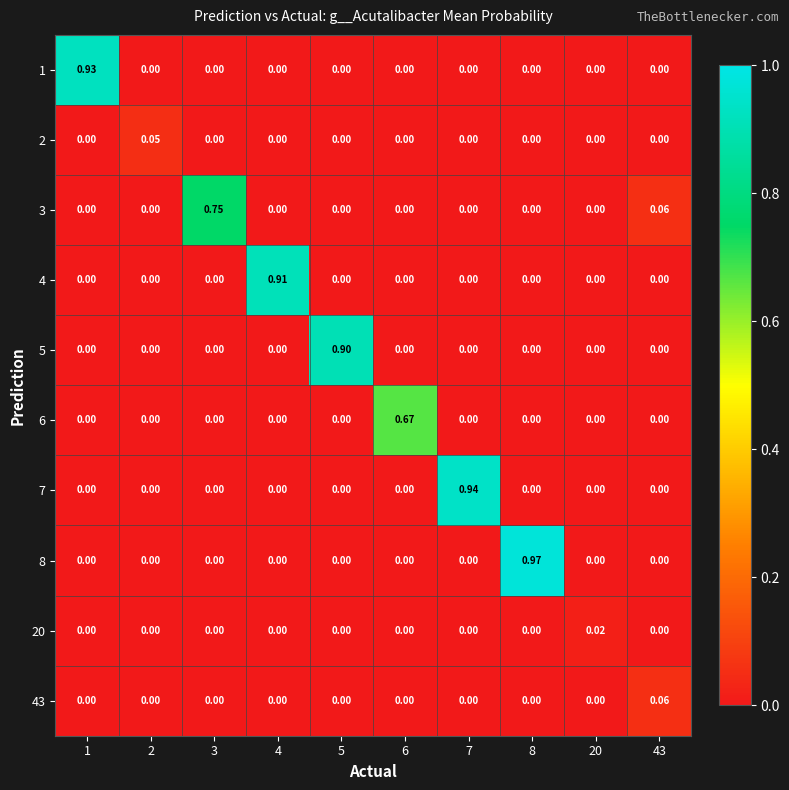

Is the value of 8 at 1 greater than the value of 2 at 2?

No